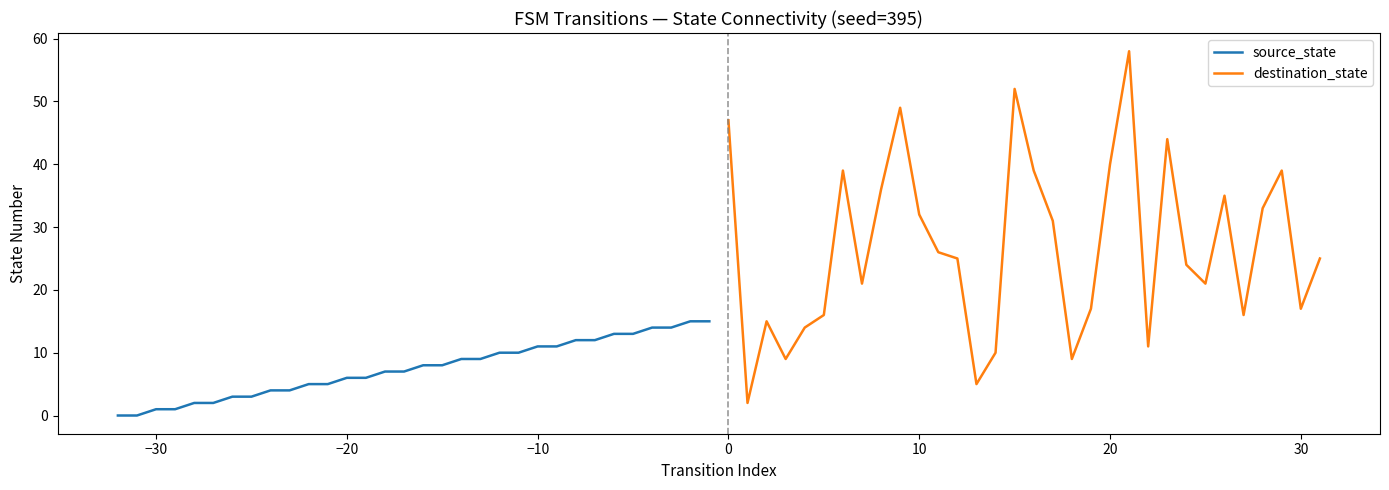

How many lines are shown in the chart?

2